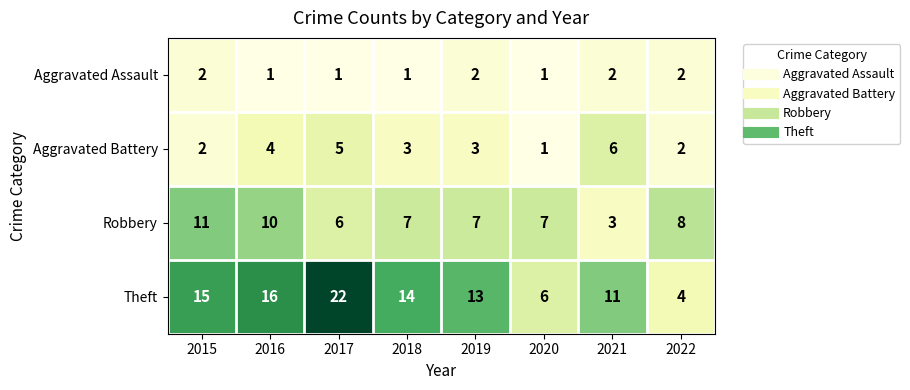

What is the difference between the maximum and minimum values in the Aggravated Battery series?

5